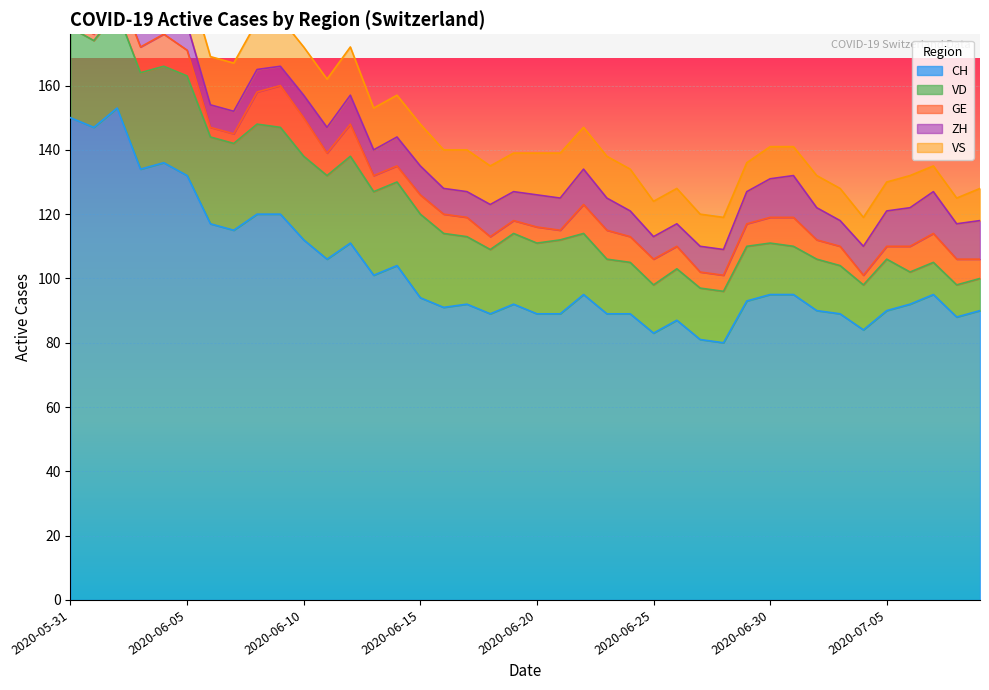

What are all the series names shown in the legend?

CH, VD, GE, ZH, VS